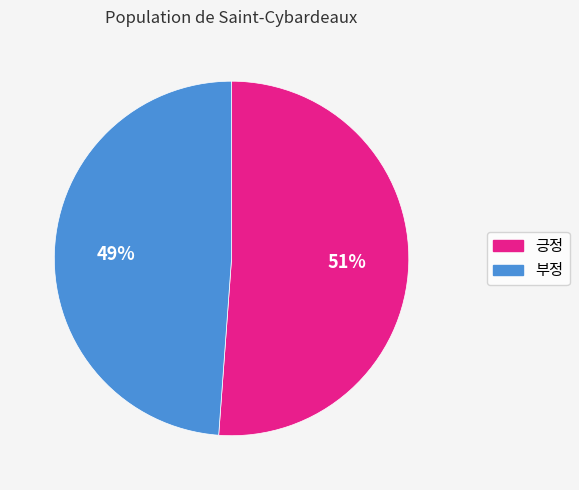

True or false: 긍정 accounts for 51% of the total.

True